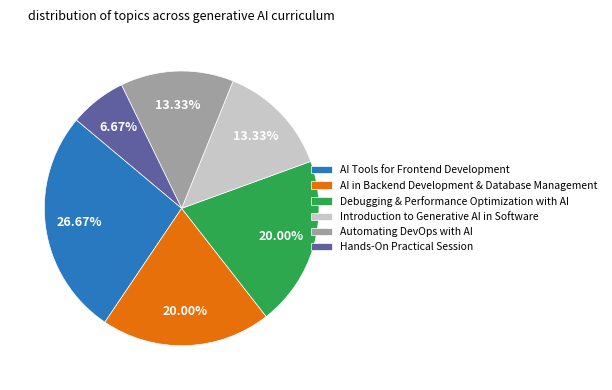

What percentage is NOT represented by AI Tools for Frontend Development?

73.3%